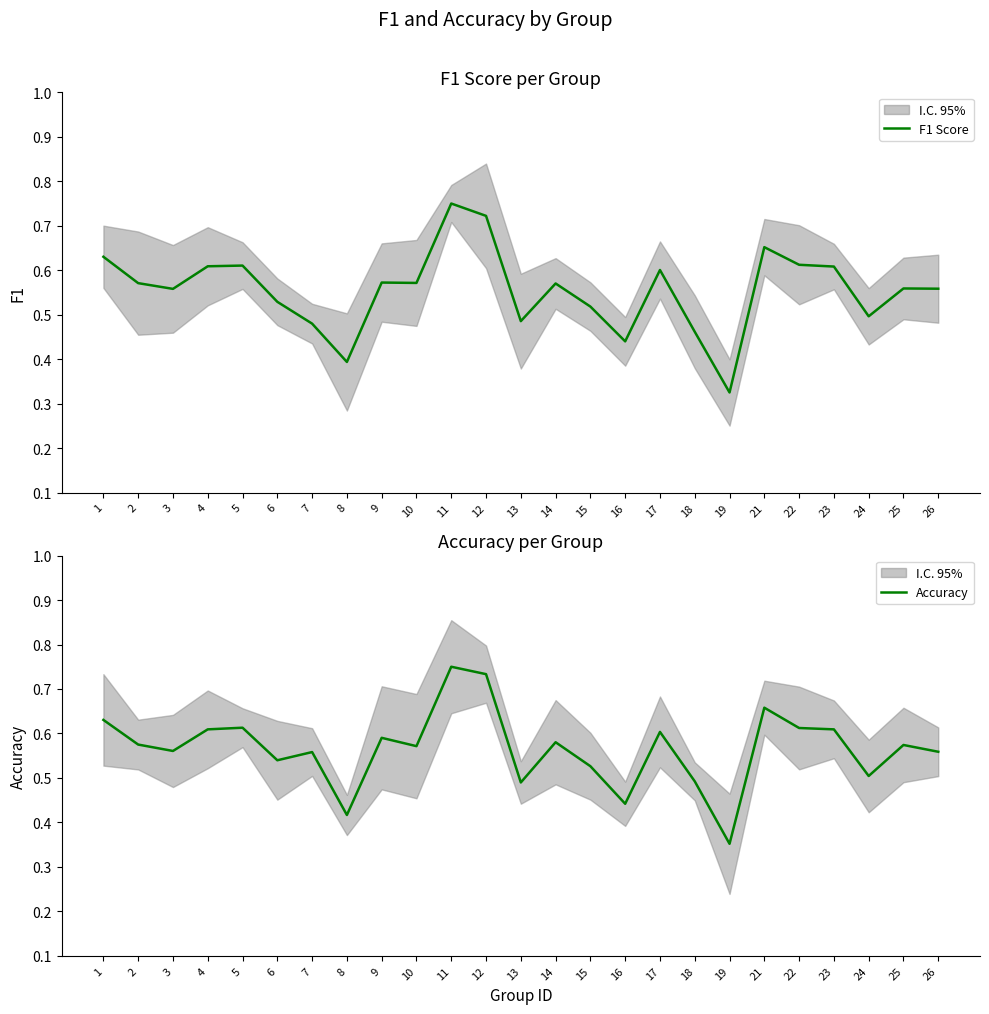

At which category is the sum across all series the highest?

11